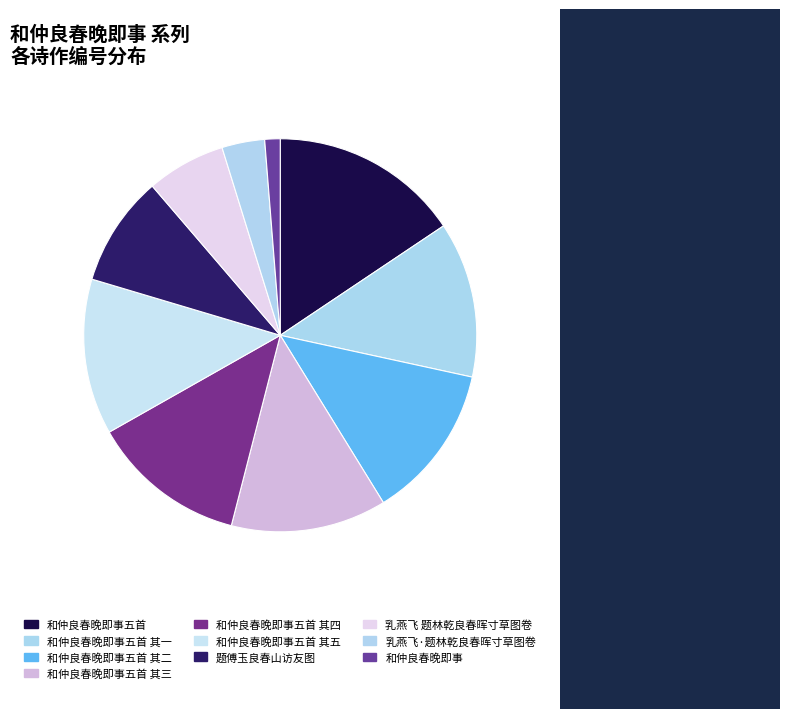

What is the smallest slice in the pie chart?

和仲良春晚即事